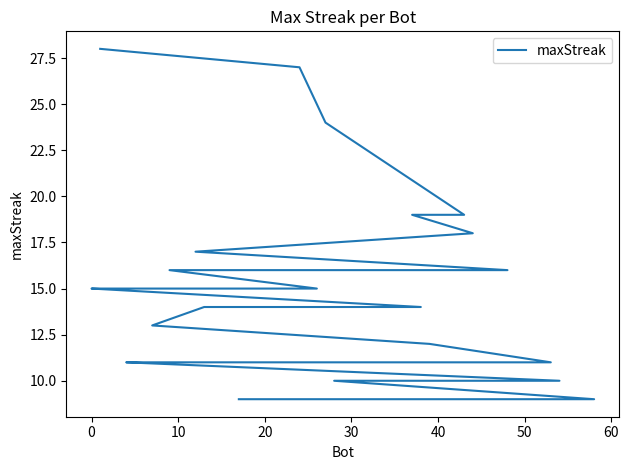

Is it true that the value at −10 is 44?

False